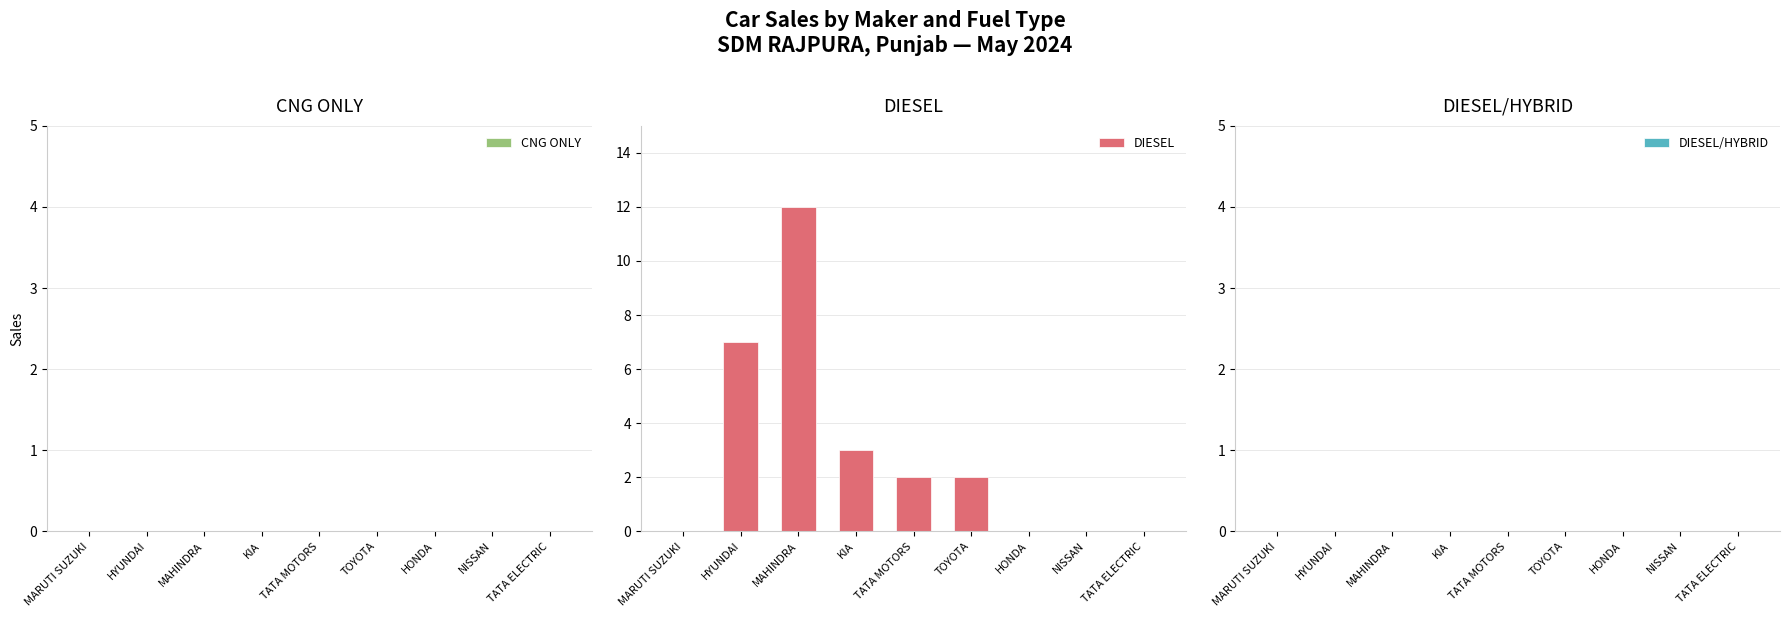

At which label is the value closest to 6?

HYUNDAI